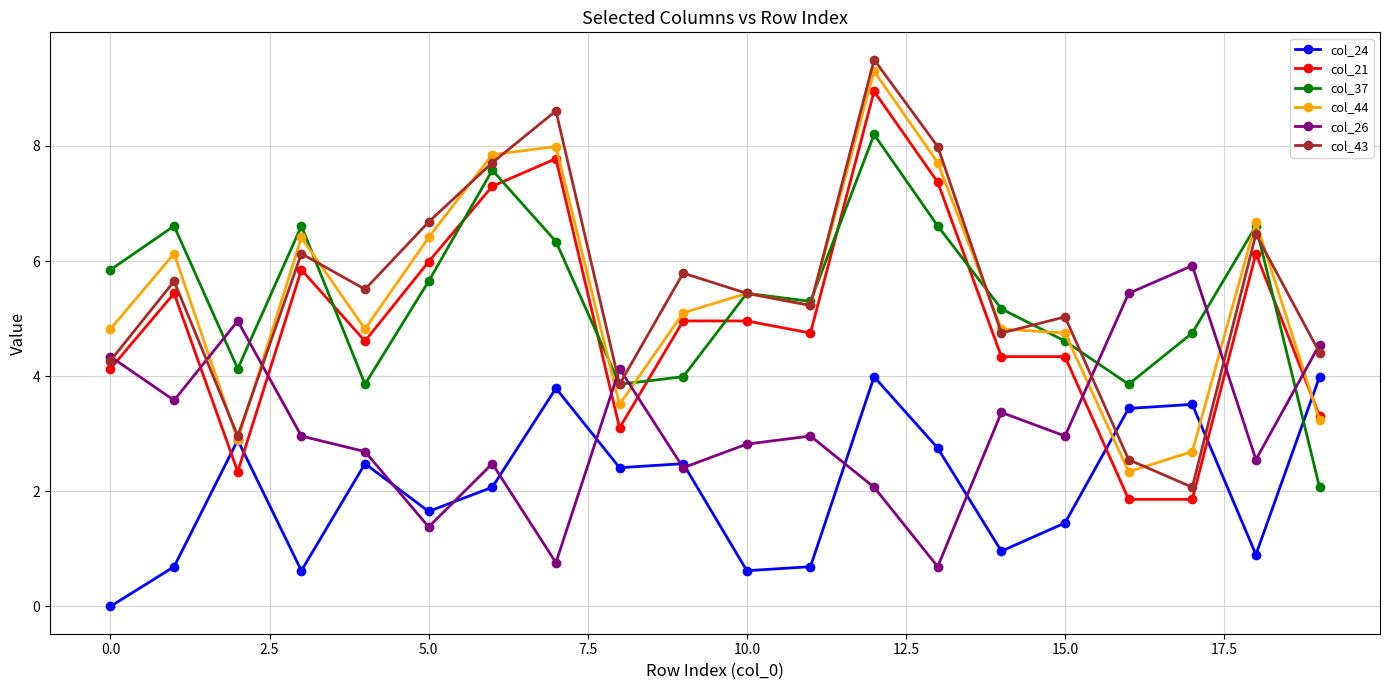

Does the chart have visible grid lines?

Yes